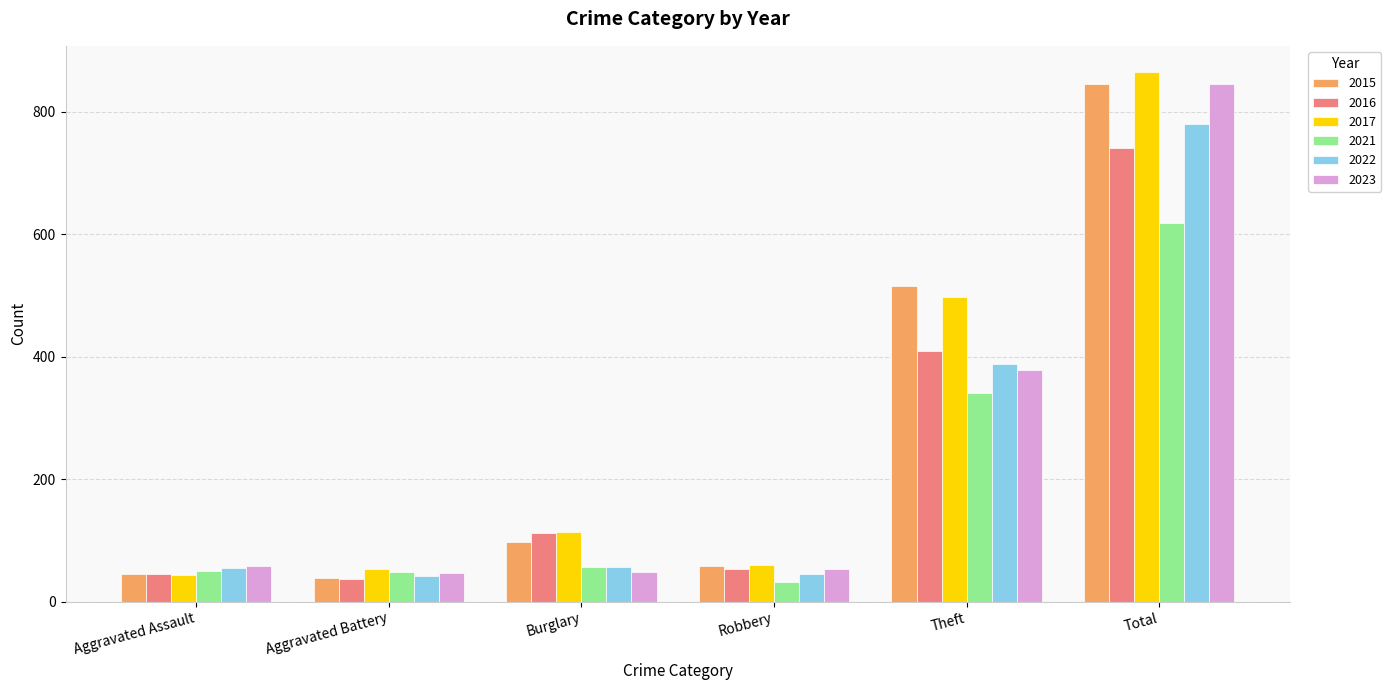

Which category has the highest value in the 2021 series?

Total